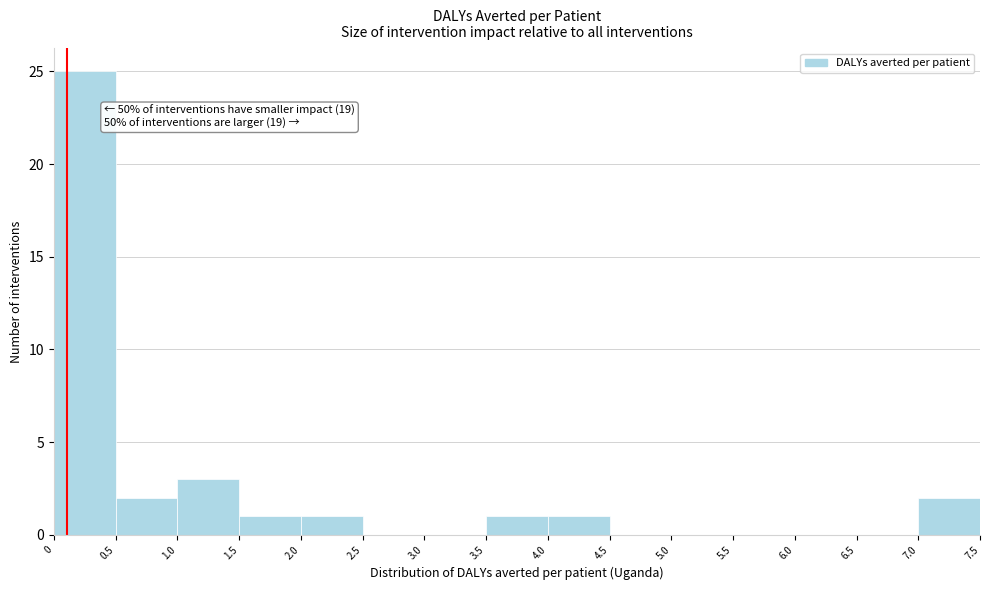

Over which range of the x-axis is the bar tallest?

0 to 0.5